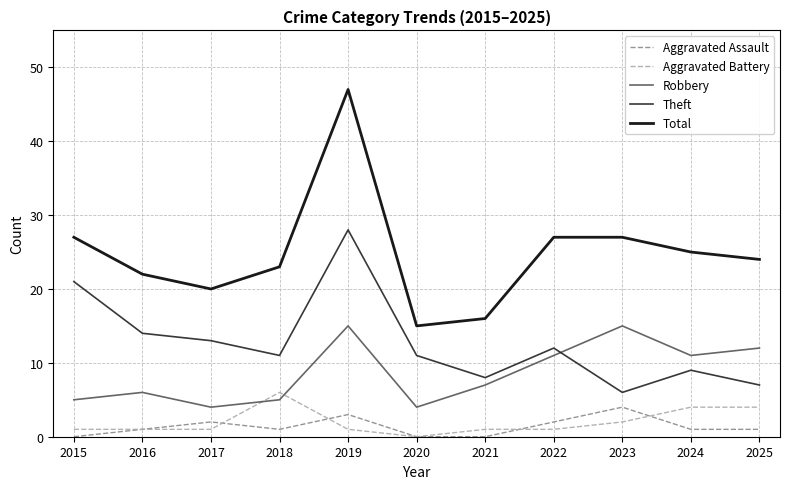

True or false: Robbery and Aggravated Battery cross at least once.

True